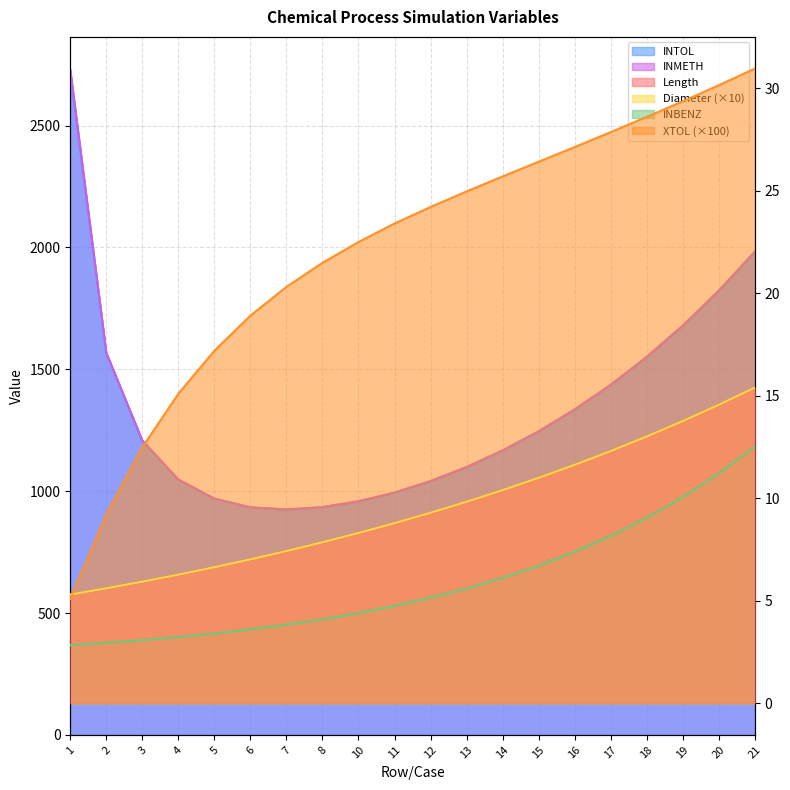

What are all the series names shown in the legend?

Length, Diameter, XTOL, INTOL, INBENZ, INMETH